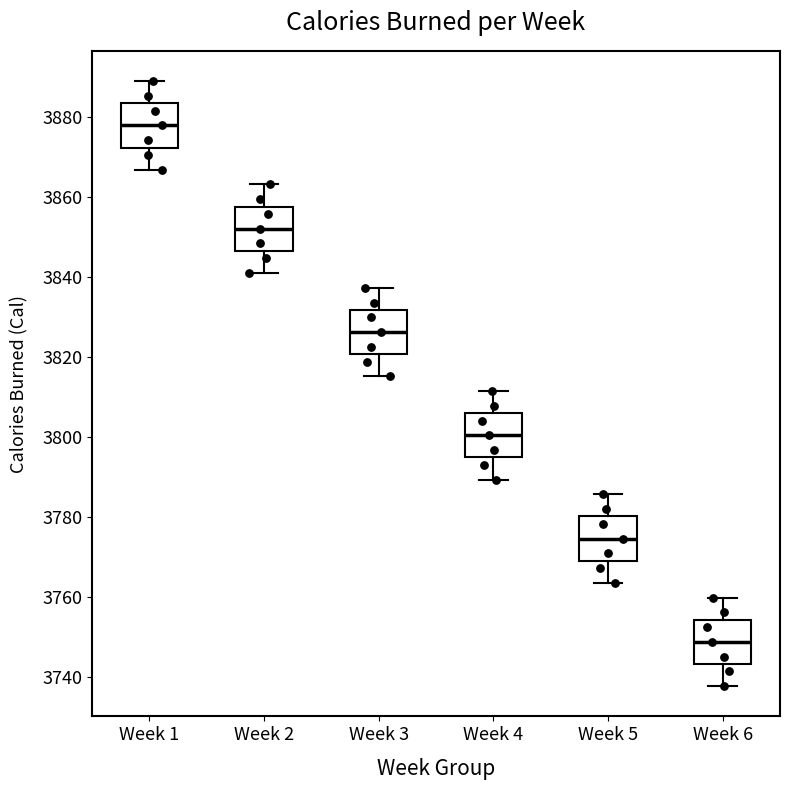

Reading left to right, read every box against the y-axis: the position of its median line, the range the box covers, and the ends of its whiskers. The values are not printed on the chart, so give them approximately, as read against the axis.

Week 1: median 3878, box 3872 to 3884, whiskers 3866 to 3890
Week 2: median 3852, box 3846 to 3858, whiskers 3842 to 3864
Week 3: median 3826, box 3820 to 3832, whiskers 3816 to 3838
Week 4: median 3800, box 3794 to 3806, whiskers 3790 to 3812
Week 5: median 3774, box 3770 to 3780, whiskers 3764 to 3786
Week 6: median 3748, box 3744 to 3754, whiskers 3738 to 3760